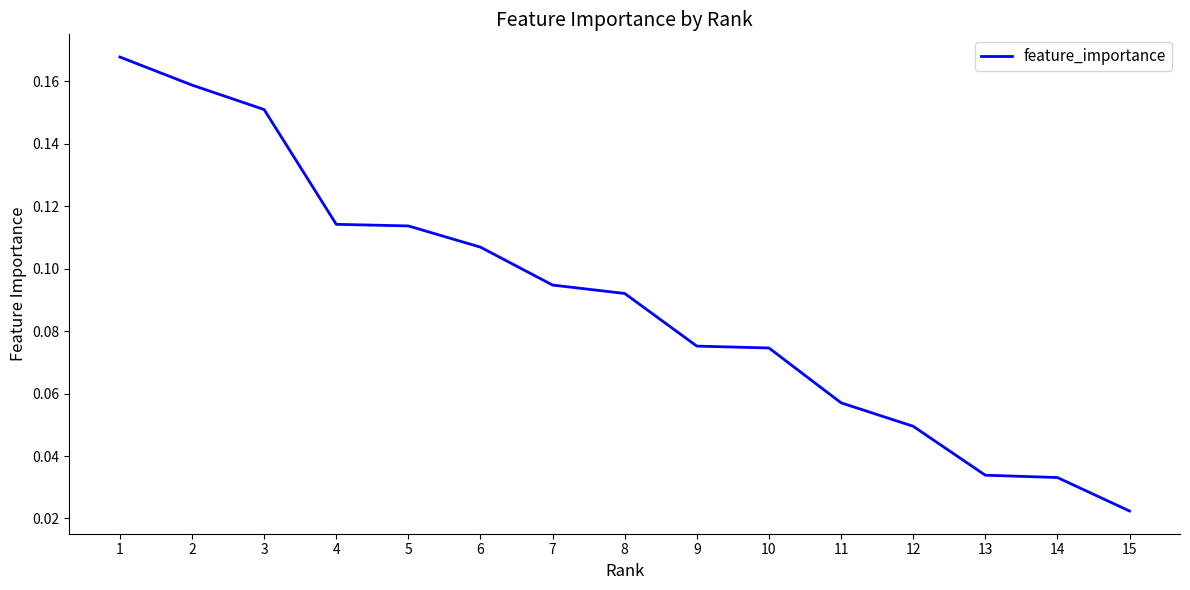

At which label is the value closest to 0?

15